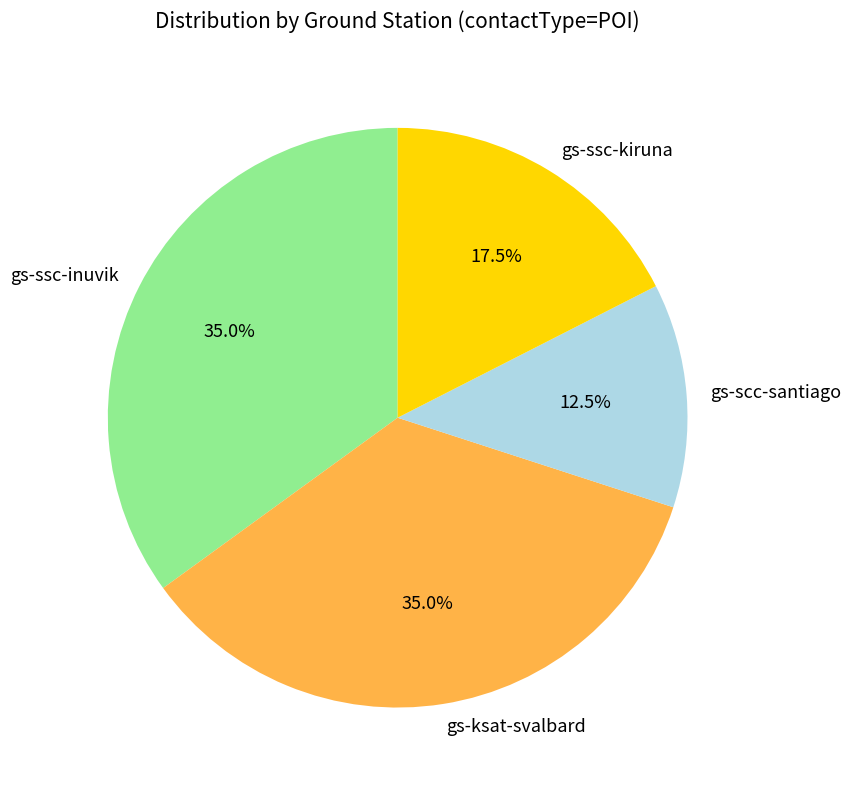

Combined, do gs-ssc-inuvik and gs-scc-santiago account for over 50%?

No